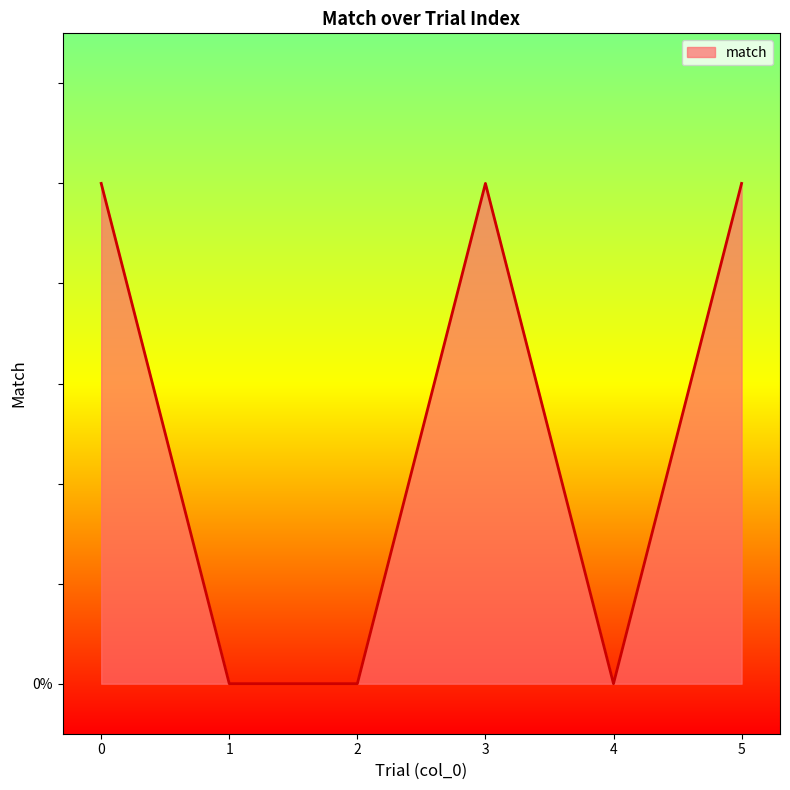

Reading right to left, extract all data points from this chart.

1	0	1	0	0	1